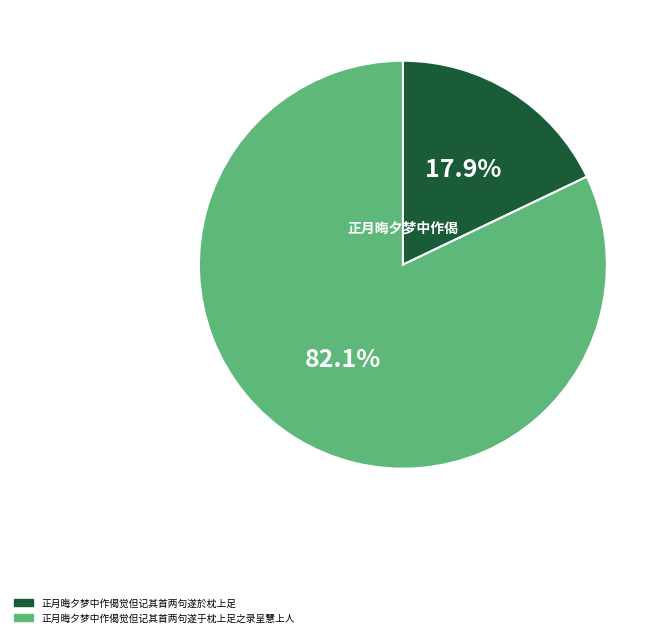

What is the smallest slice in the pie chart?

正月晦夕梦中作偈觉但记其首两句遂於枕上足